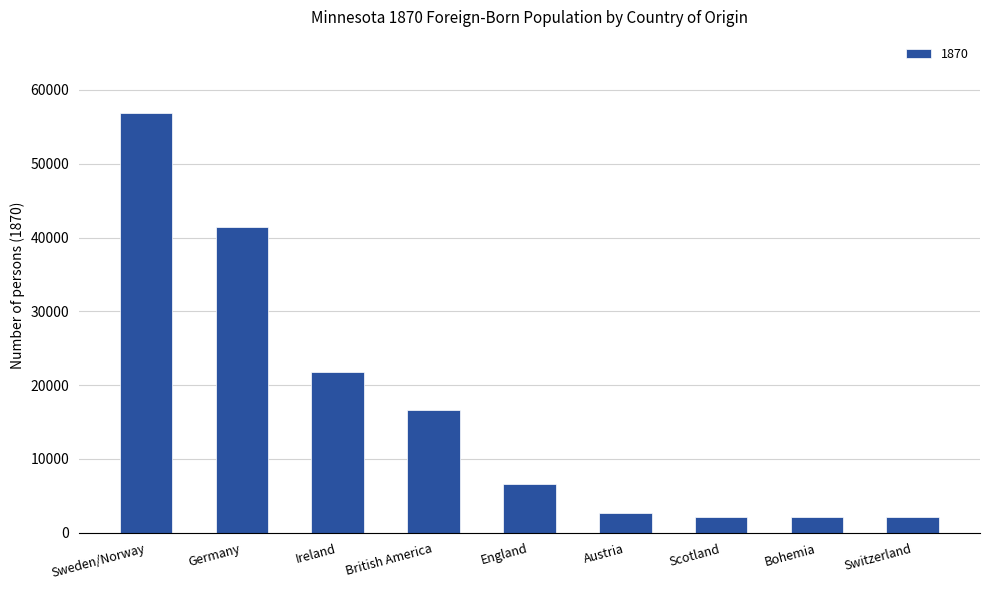

What is the greatest value displayed?

56927